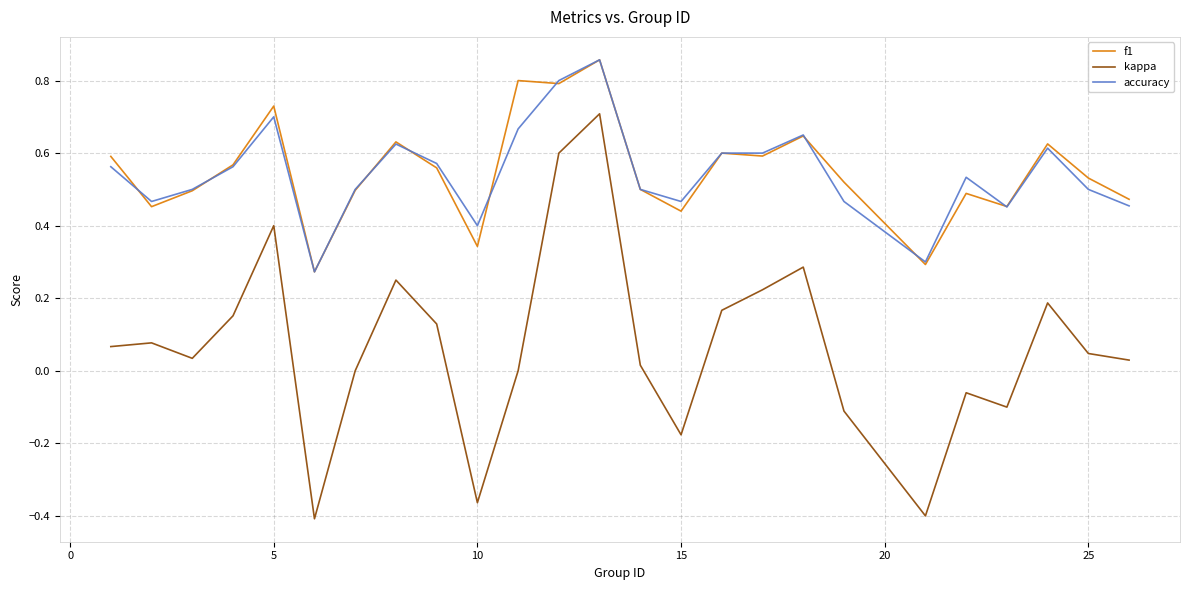

Which series has the largest range (max minus min)?

kappa